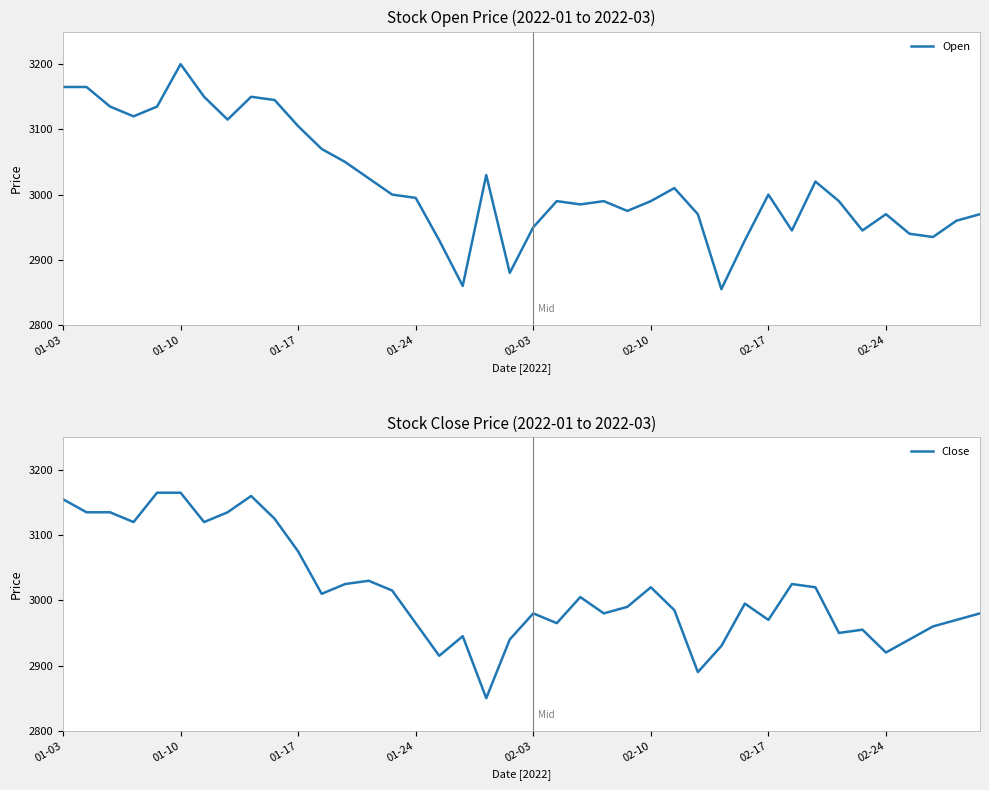

True or false: Close has a value of 878 at 9.

False